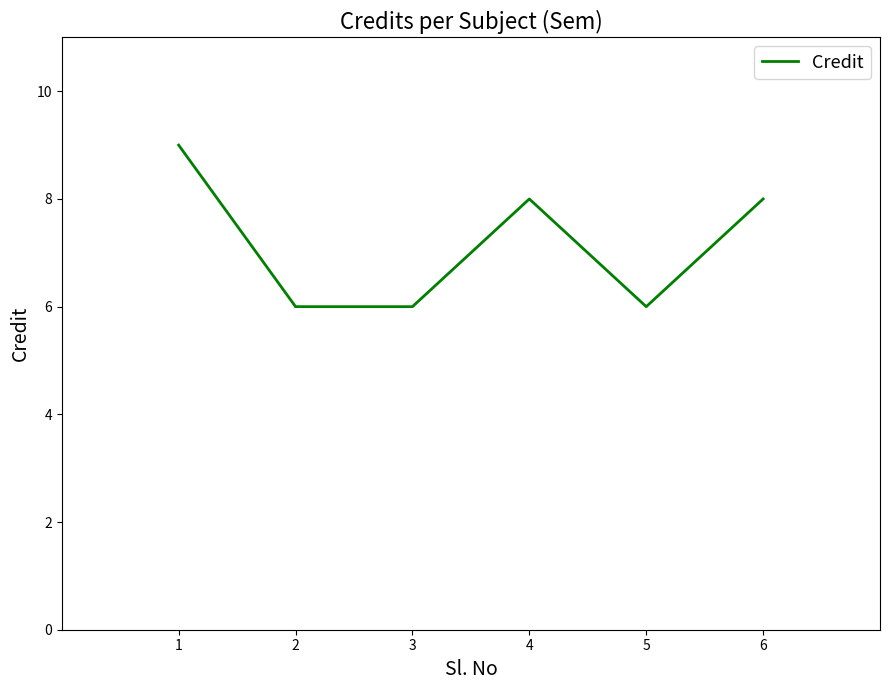

True or false: the data shows 4 at 4.

False